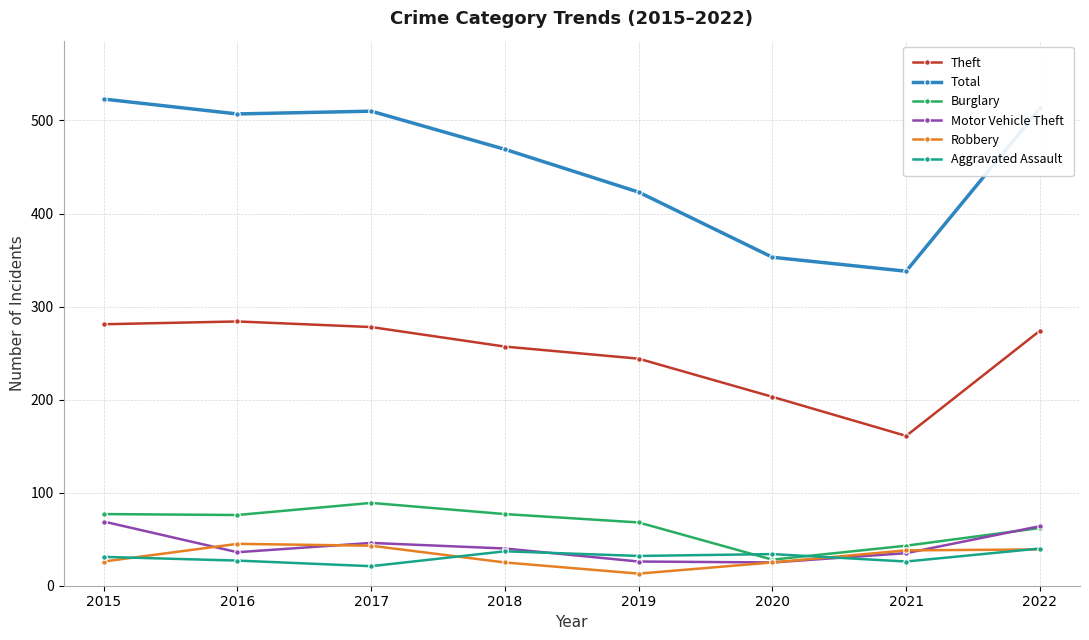

What is the highest value of the Motor Vehicle Theft series?

69